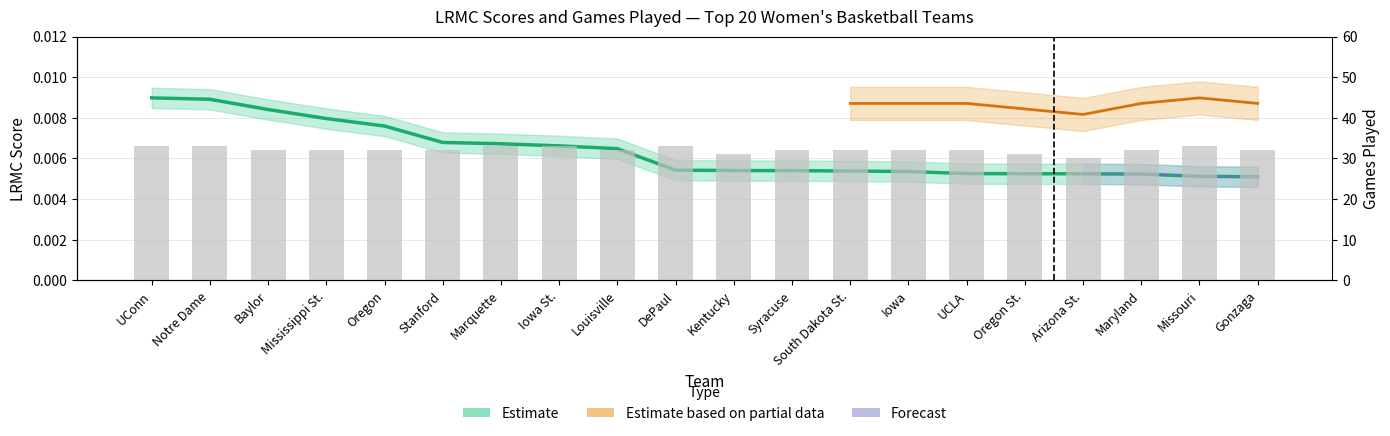

At which category is the sum across all series the highest?

UConn